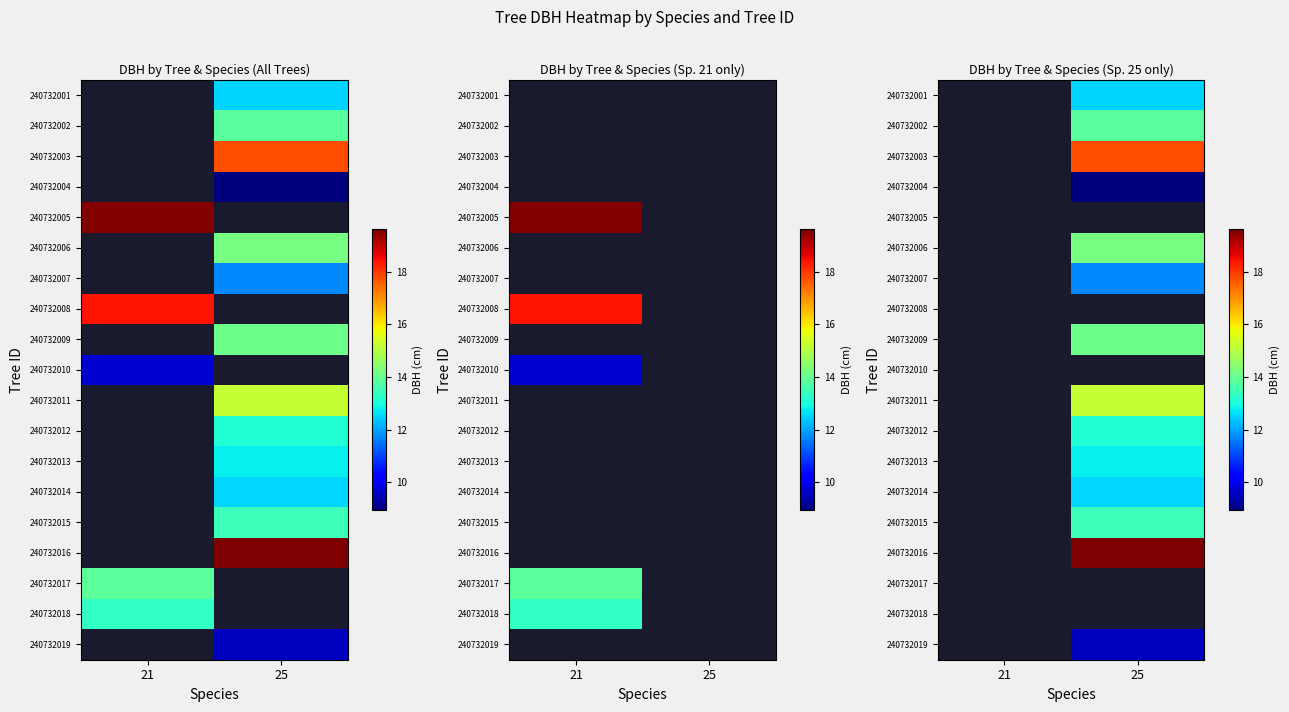

At which label does 240732006 first exceed 14?

25